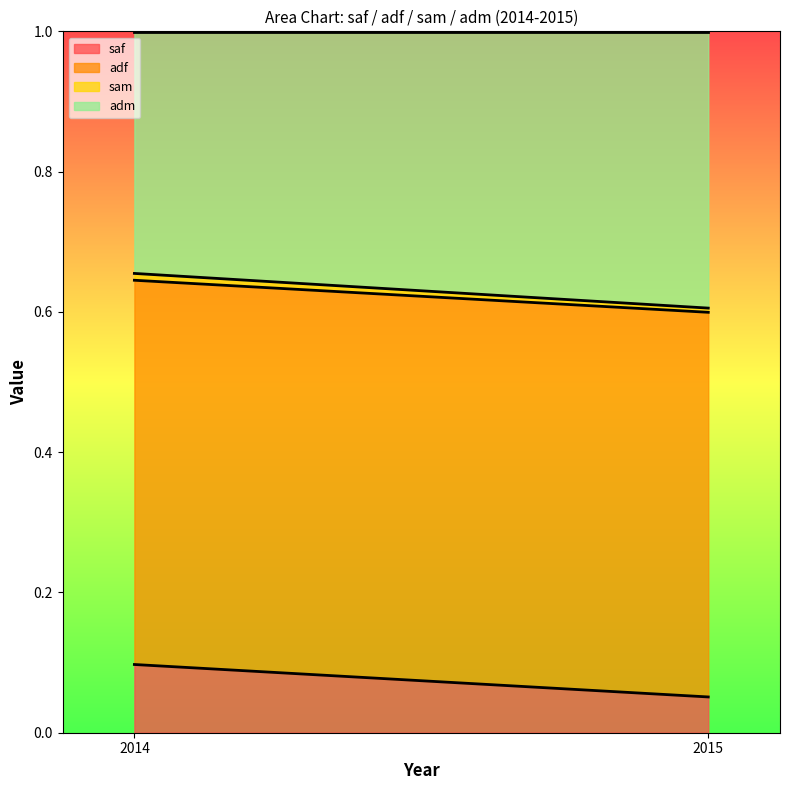

Reading left to right, transcribe all the data shown in this chart.

saf: 2014=0.1	2015=0.1
adf: 2014=0.5	2015=0.5
sam: 2014=0.0	2015=0.0
adm: 2014=0.3	2015=0.4